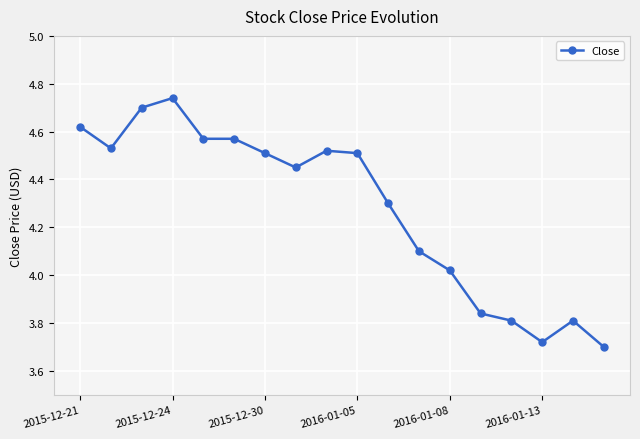

What is the average value?

4.3